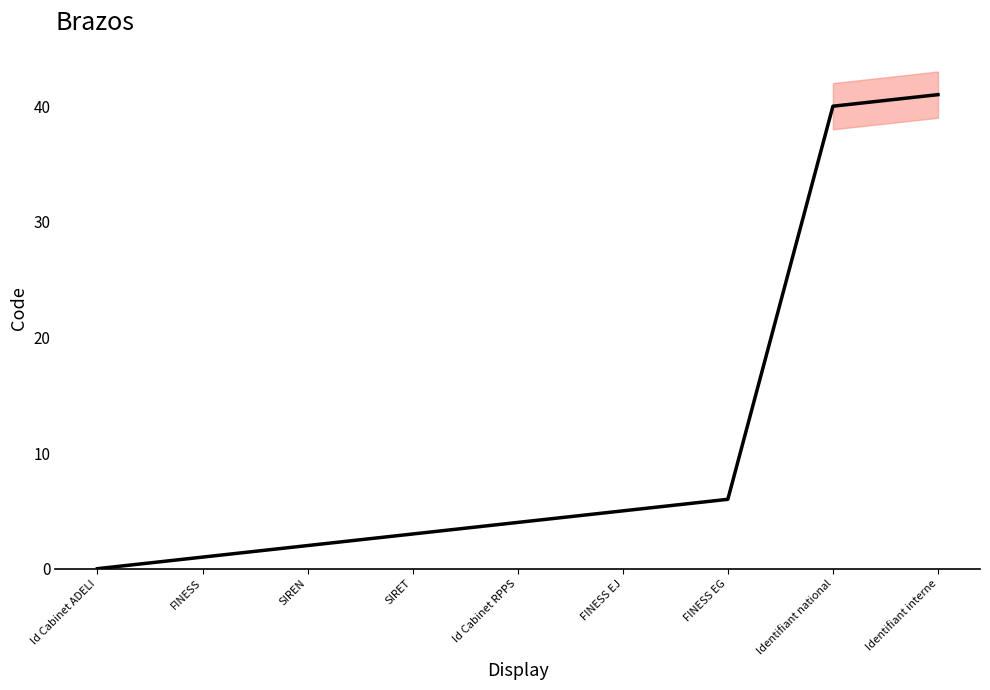

Rank the categories by value from lowest to highest.

Id Cabinet ADELI, FINESS, SIREN, SIRET, Id Cabinet RPPS, FINESS EJ, FINESS EG, Identifiant national, Identifiant interne